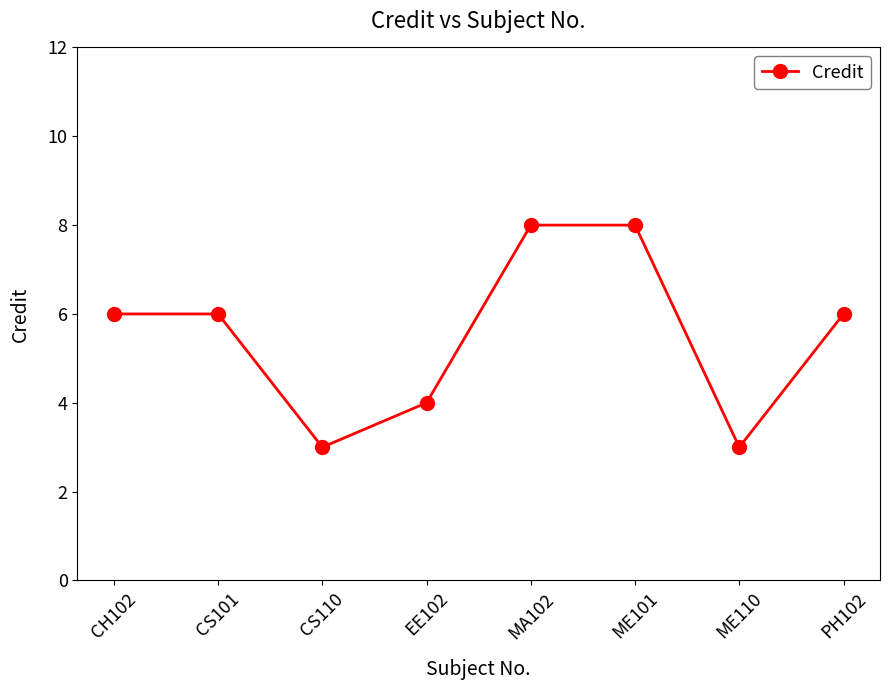

Reading left to right, transcribe all the data shown in this chart.

6	6	3	4	8	8	3	6